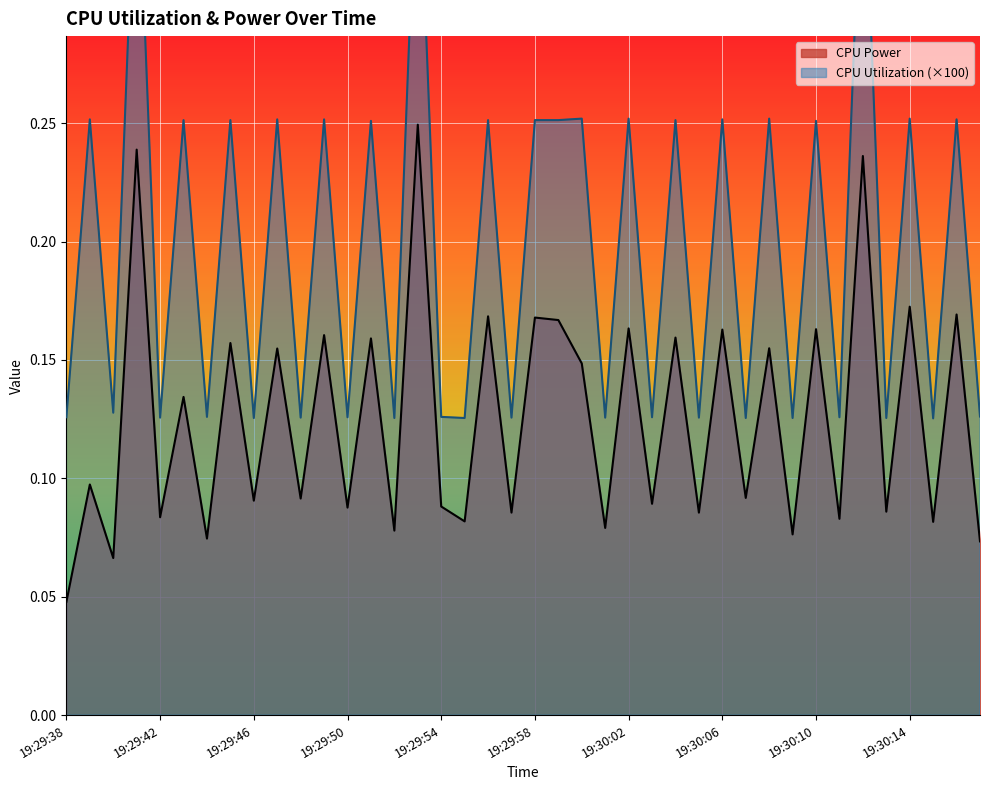

Count the CPU Utilization values in the range 0 to 1.

40